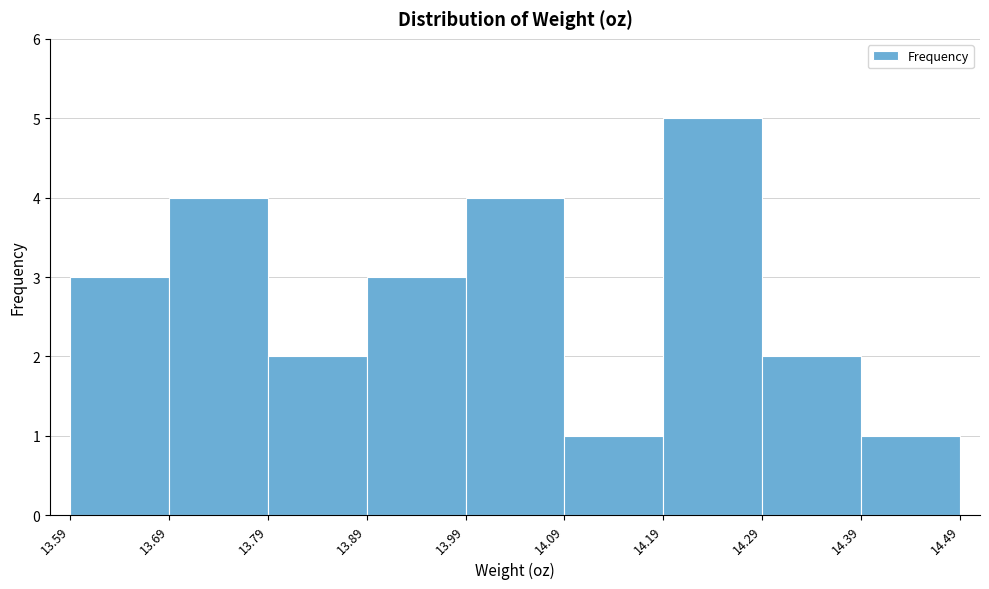

Reading left to right, list every bar in this chart as the range it spans on the x-axis followed by its height. The values are not printed on the chart, so give them approximately, as read against the axis.

13.59 to 13.69: 3
13.69 to 13.79: 4
13.79 to 13.89: 2
13.89 to 13.99: 3
13.99 to 14.09: 4
14.09 to 14.19: 1
14.19 to 14.29: 5
14.29 to 14.39: 2
14.39 to 14.49: 1